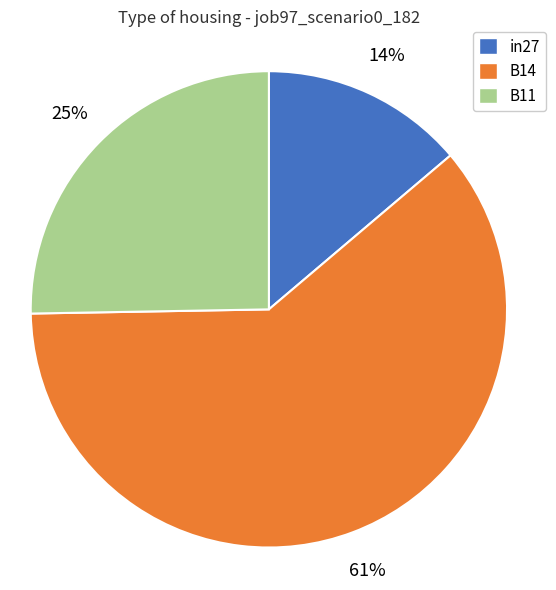

Combined, do B14 and in27 account for over 50%?

Yes